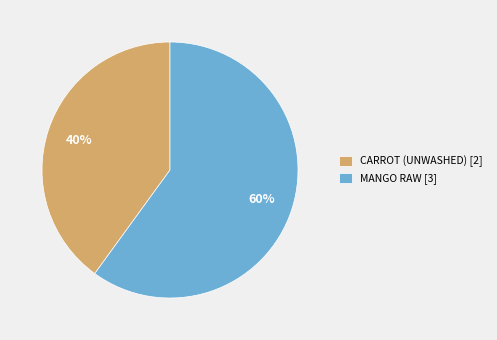

To the nearest percent, what is the difference between the largest and smallest slice percentages?

20%